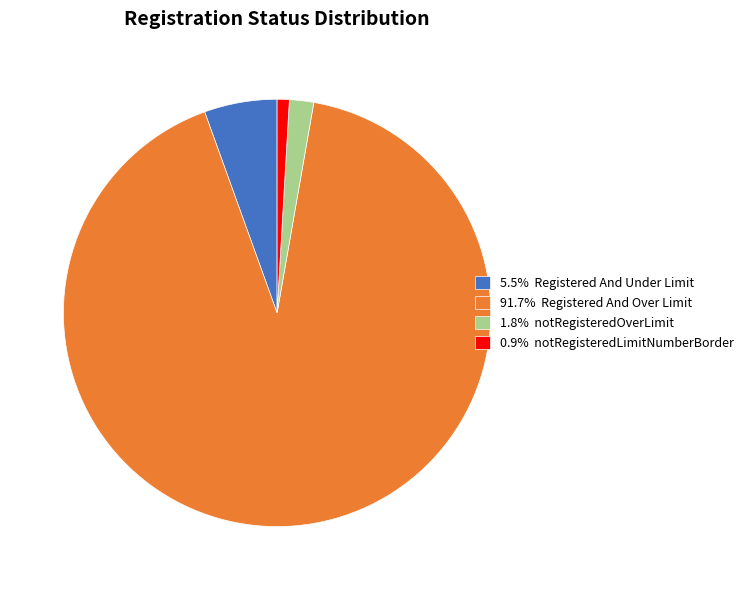

Is the sum of 91.7% Registered And Over Limit and 5.5% Registered And Under Limit greater than half?

Yes